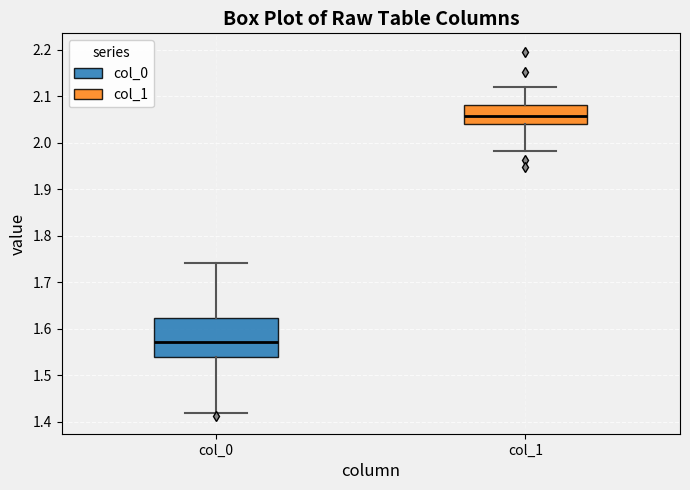

Reading left to right, transcribe this box plot: for each box, give where its median line is, the range the box spans, and where its two whiskers end, as read against the y-axis. The values are not printed on the chart, so give them approximately, as read against the axis.

col_0: median 1.57, box 1.54 to 1.62, whiskers 1.42 to 1.74
col_1: median 2.06, box 2.04 to 2.08, whiskers 1.98 to 2.12